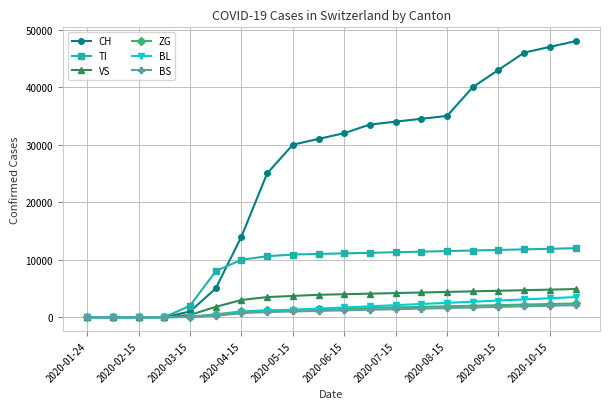

Which series has the largest total across all categories?

CH